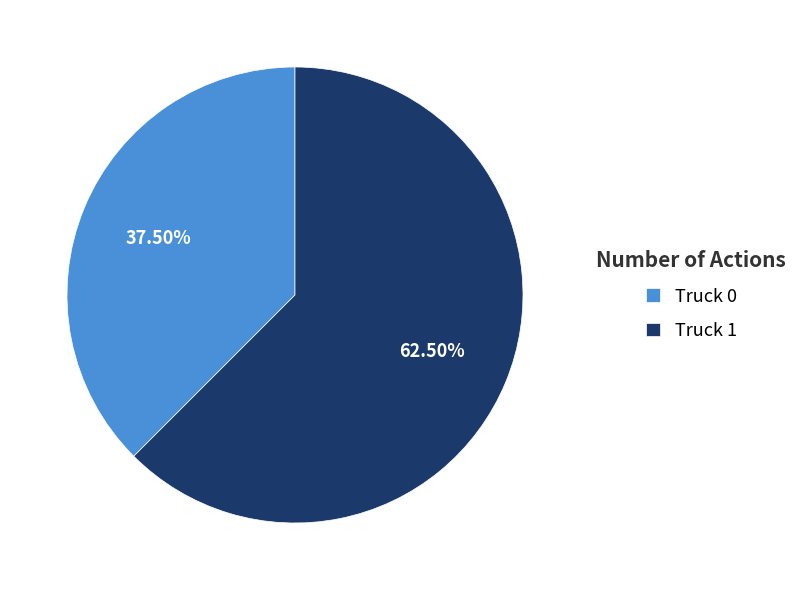

Is the sum of Truck 1 and Truck 0 greater than half?

Yes